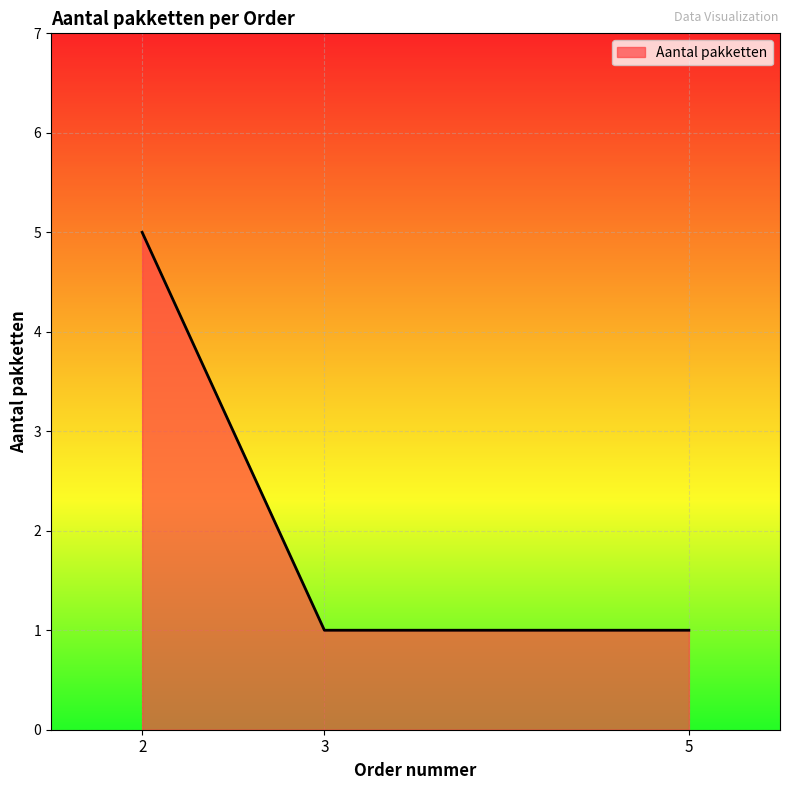

What is the maximum value shown in the chart?

5